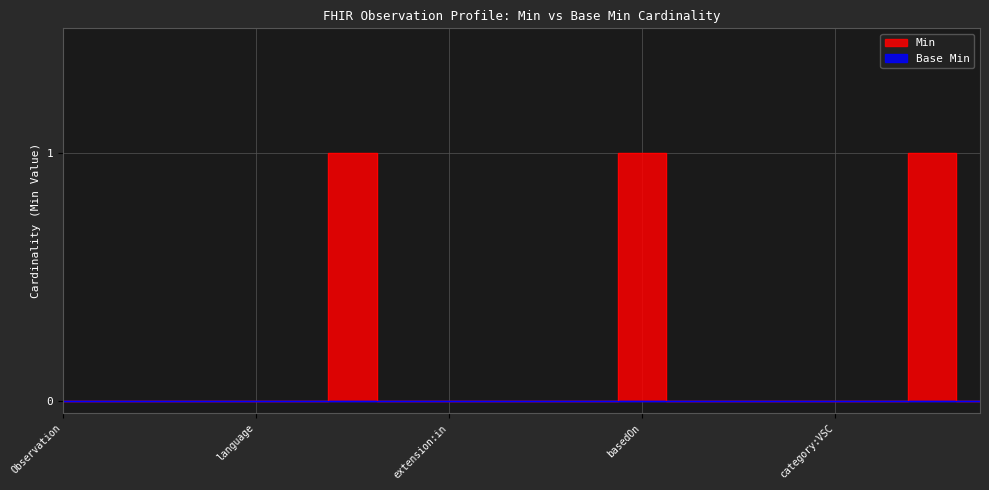

What is the difference between the maximum and minimum values?

1